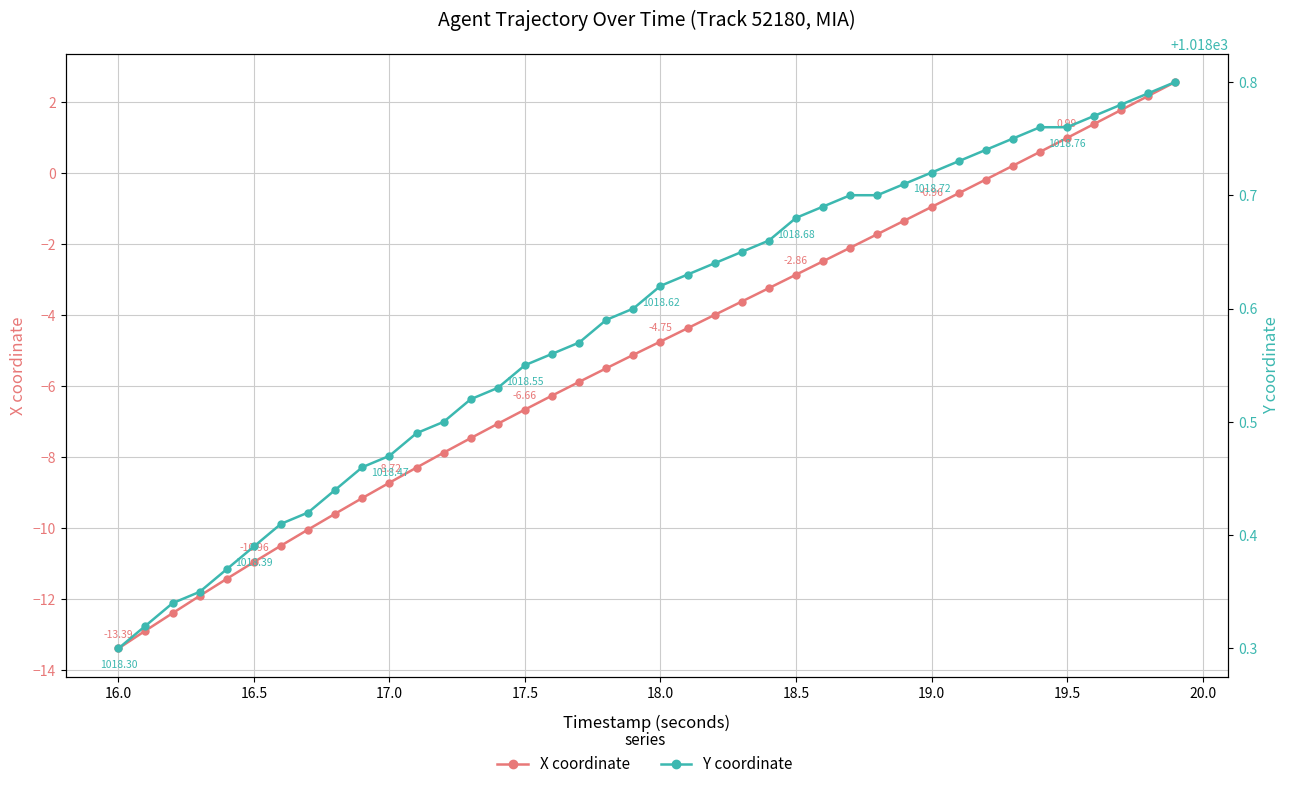

List the series in order of their overall mean, highest first.

Y coordinate, X coordinate